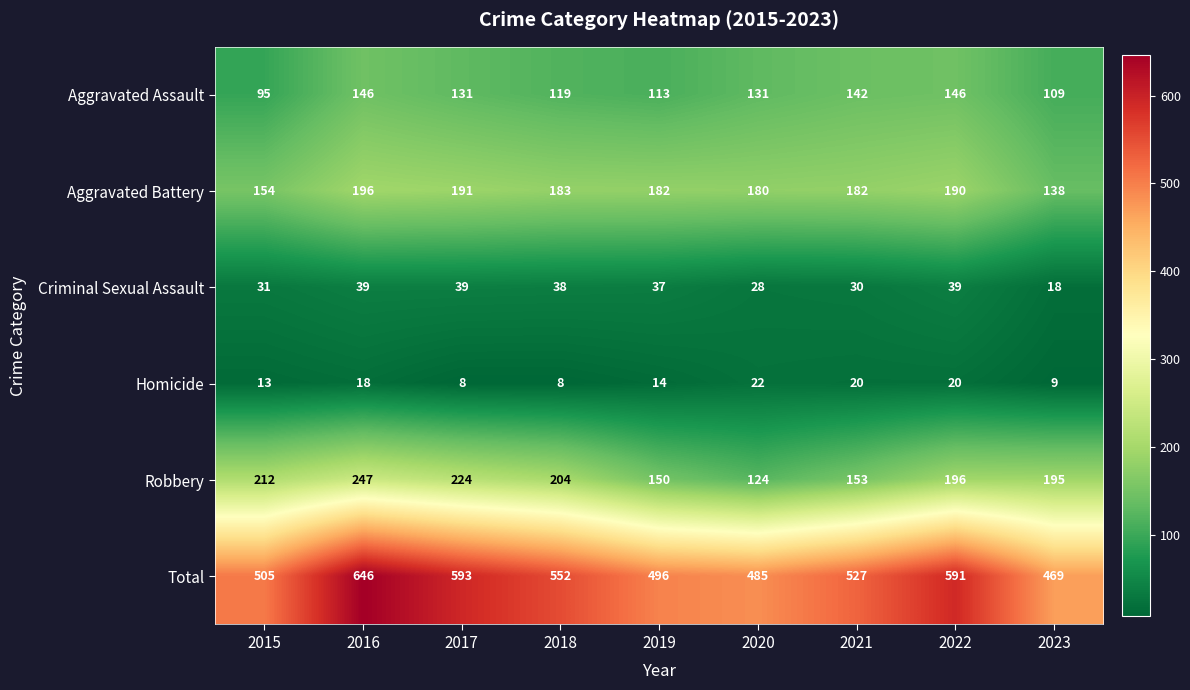

What is the minimum value shown in the chart?

8